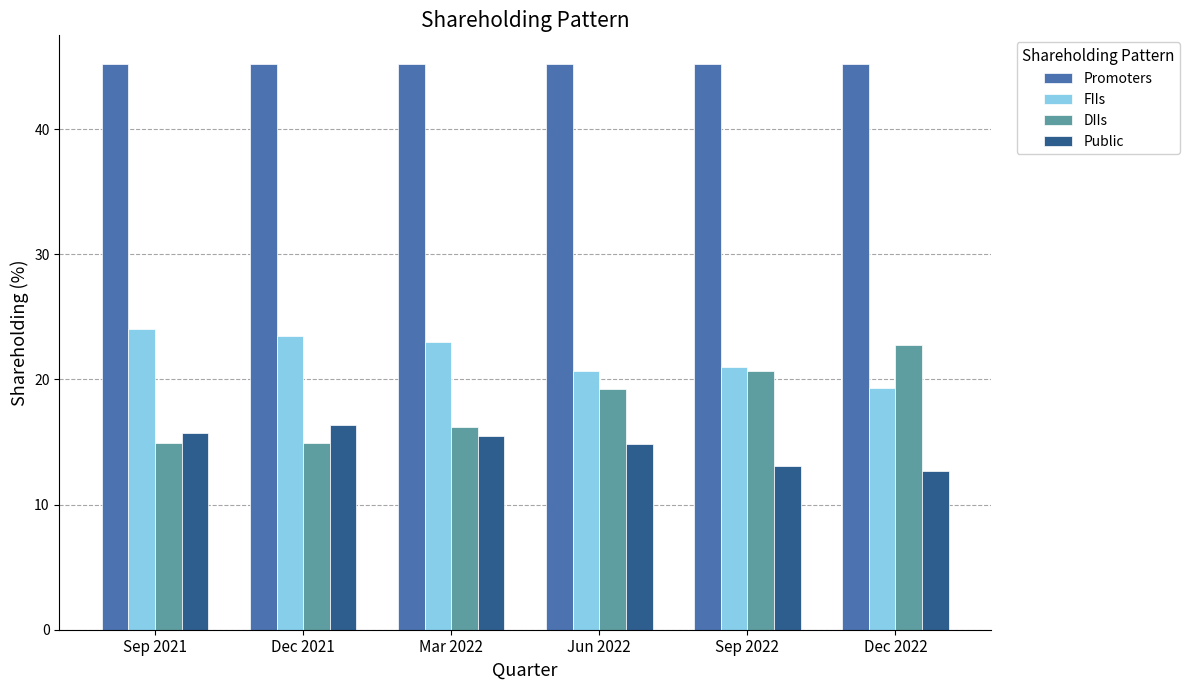

Which series has the largest total across all categories?

Promoters